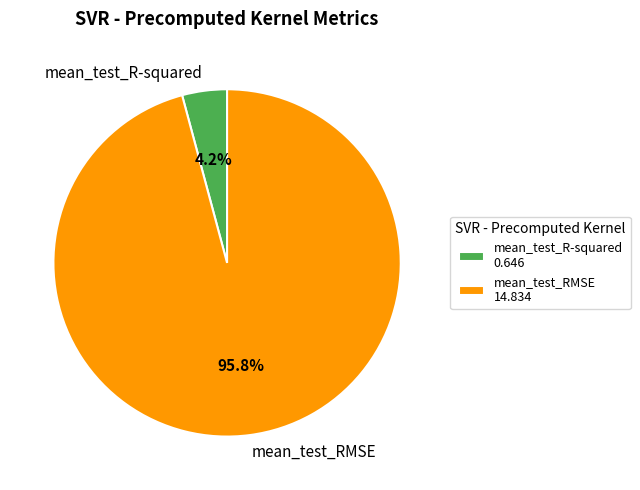

Which slice is the largest?

mean_test_RMSE